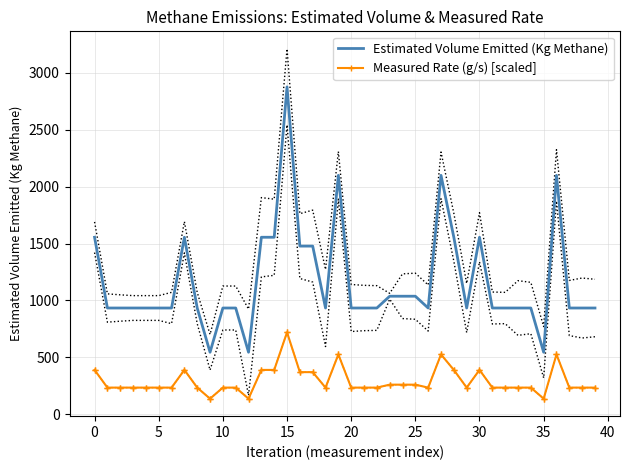

Reading left to right, transcribe all the data shown in this chart.

Estimated Volume Emitted (Kg Methane): 1555.2	933.1	933.1	933.1	933.1	933.1	933.1	1555.2	933.1	544.3	933.1	933.1	544.3	1555.2	1555.2	2877.1	1477.4	1477.4	933.1	2099.5	933.1	933.1	933.1	1036.8	1036.8	1036.8	933.1	2099.5	1555.2	933.1	1555.2	933.1	933.1	933.1	933.1	544.3	2099.5	933.1	933.1	933.1
Measured Rate (g/s) [scaled]: 388.8	233.3	233.3	233.3	233.3	233.3	233.3	388.8	233.3	136.1	233.3	233.3	136.1	388.8	388.8	719.3	369.4	369.4	233.3	524.9	233.3	233.3	233.3	259.2	259.2	259.2	233.3	524.9	388.8	233.3	388.8	233.3	233.3	233.3	233.3	136.1	524.9	233.3	233.3	233.3